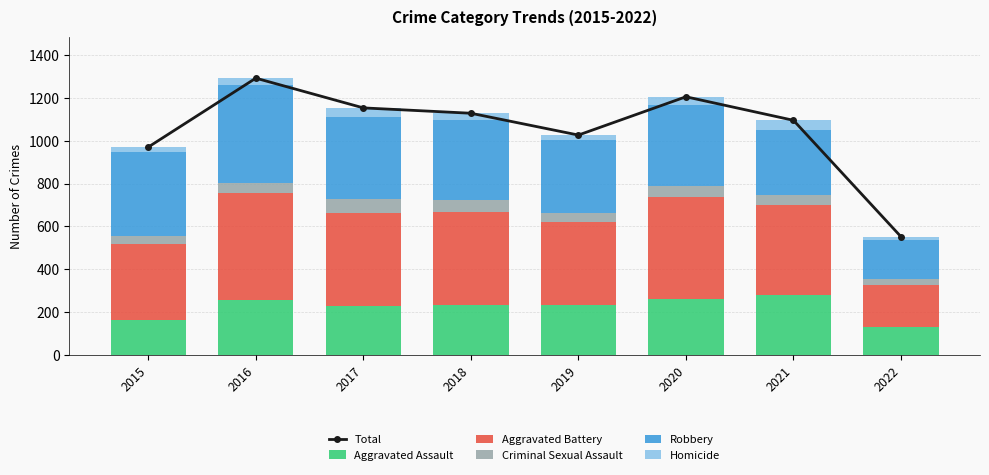

The value of Homicide at 2022 is 15. True or false?

True